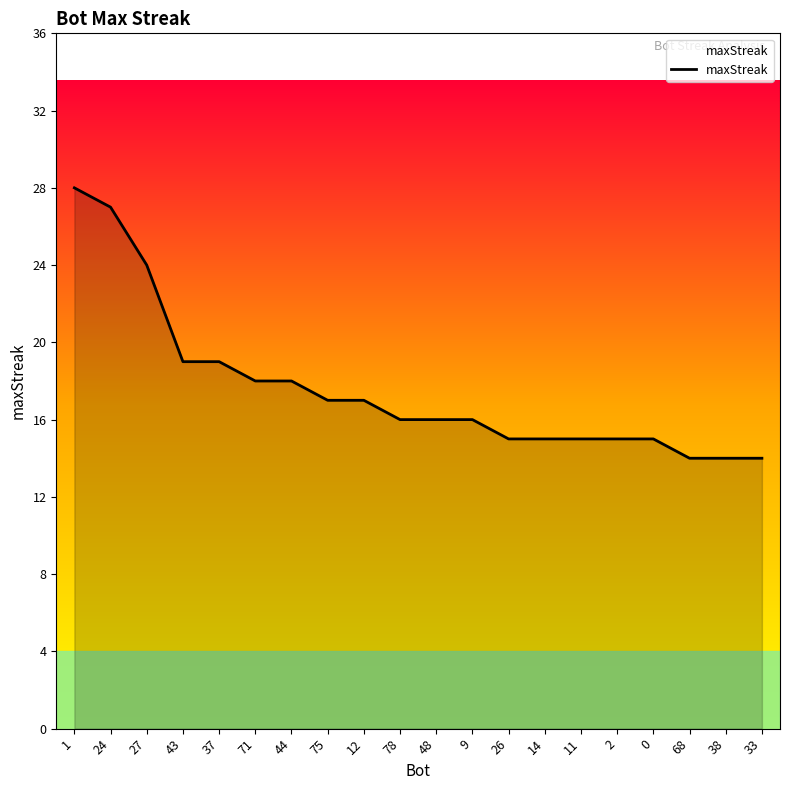

The chart shows a value of 16 at 78. True or false?

True